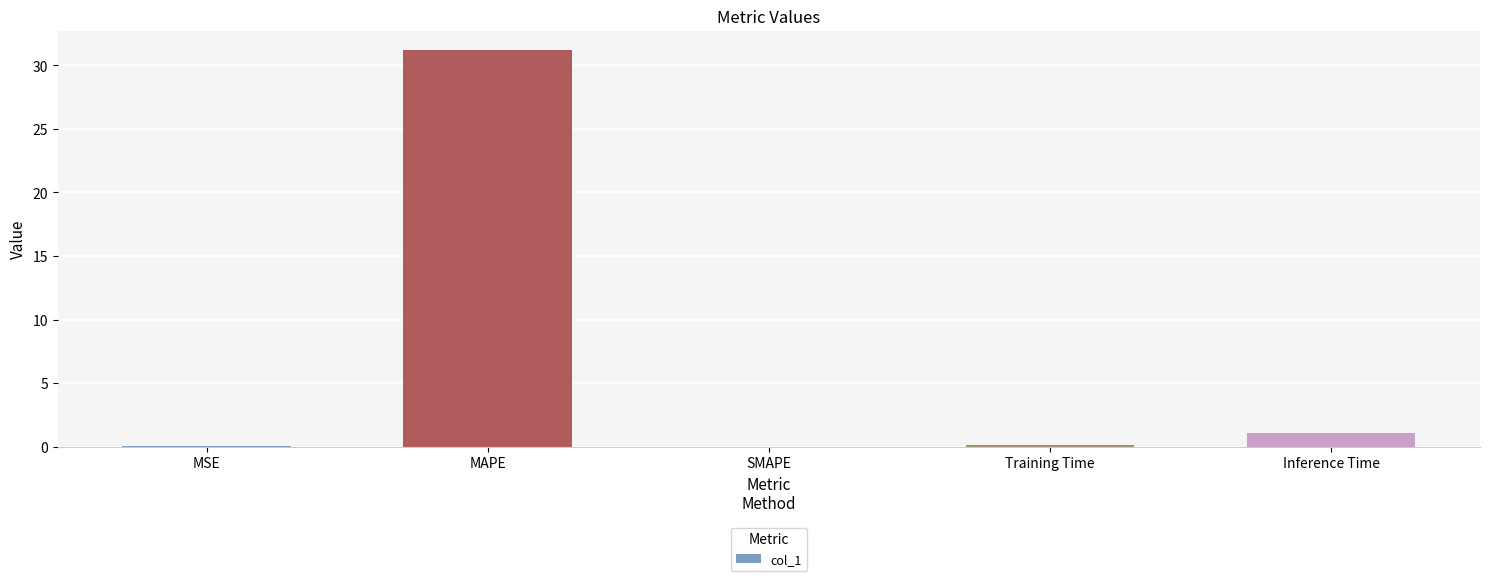

What is the difference between the values at MAPE and MSE?

31.2